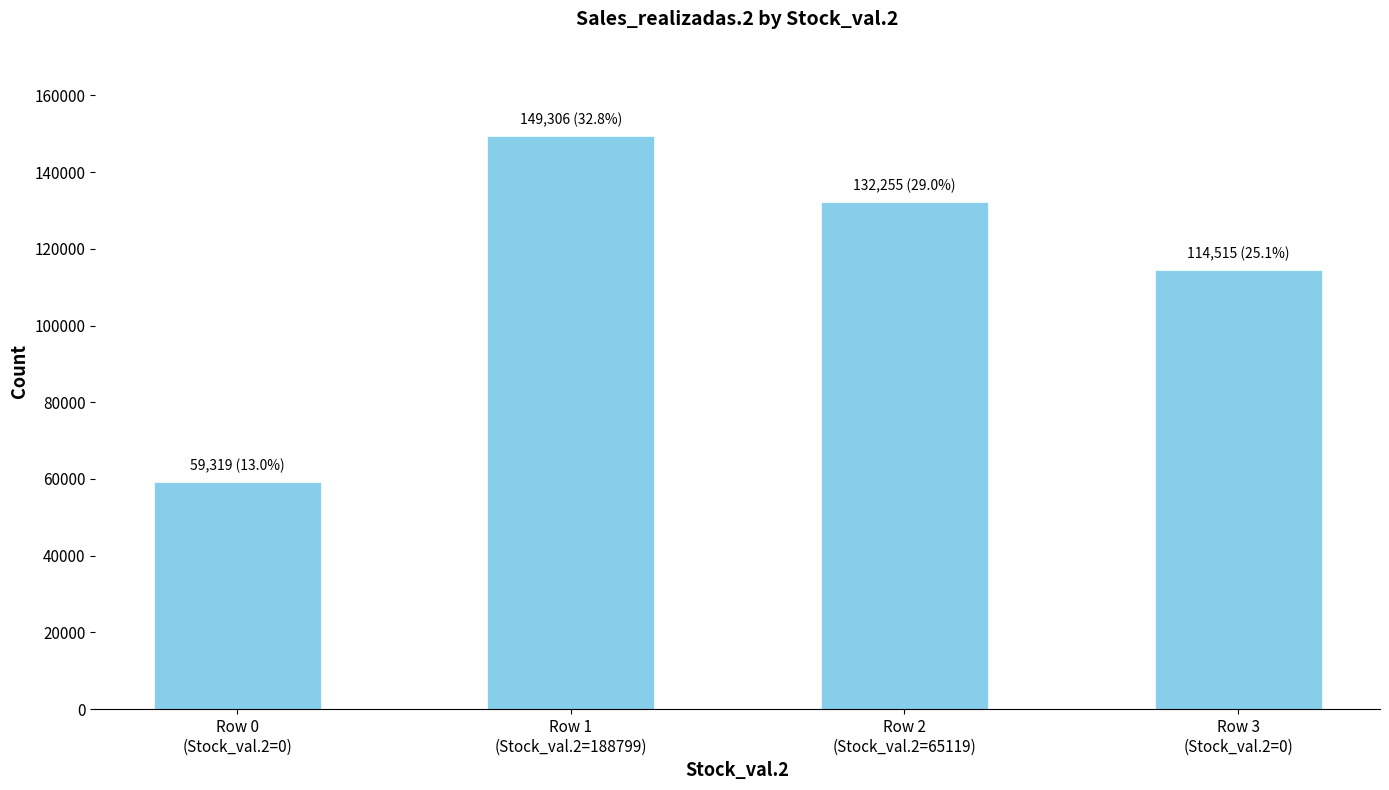

What is the sum of all values?

455395